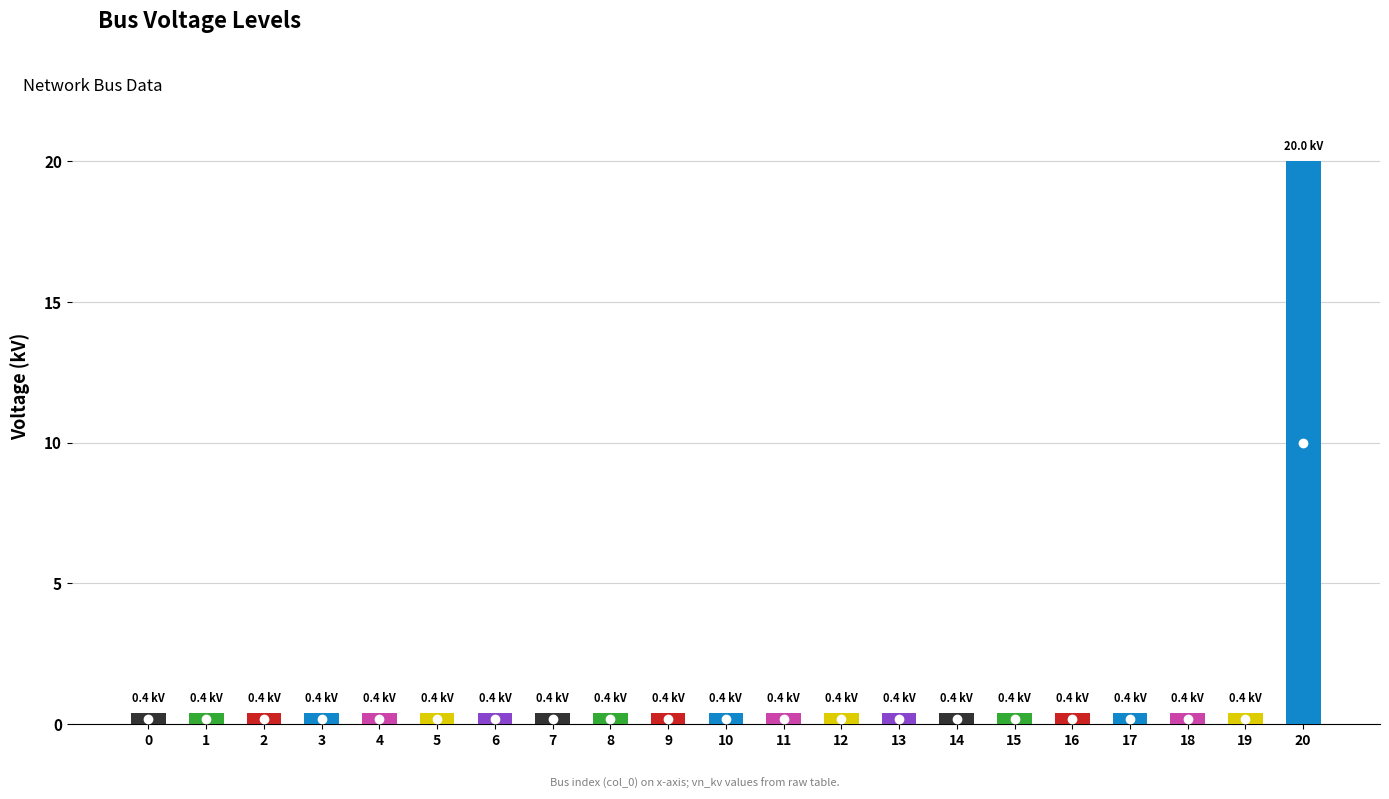

Reading right to left, extract all data points from this chart.

20=20.0	19=0.4	18=0.4	17=0.4	16=0.4	15=0.4	14=0.4	13=0.4	12=0.4	11=0.4	10=0.4	9=0.4	8=0.4	7=0.4	6=0.4	5=0.4	4=0.4	3=0.4	2=0.4	1=0.4	0=0.4